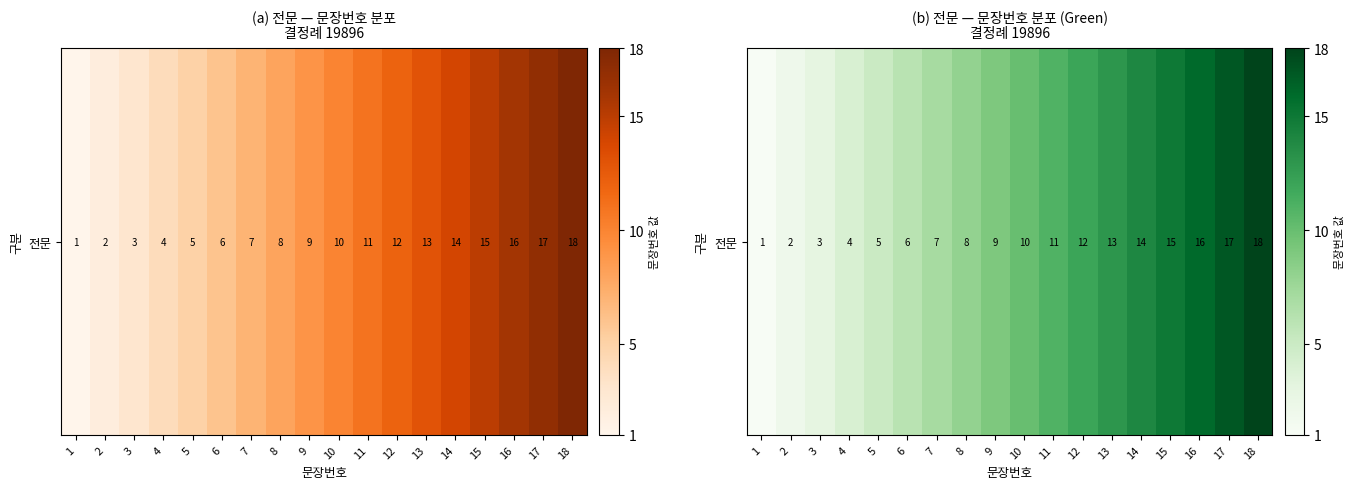

List the labels in order of value, largest first.

18, 17, 16, 15, 14, 13, 12, 11, 10, 9, 8, 7, 6, 5, 4, 3, 2, 1